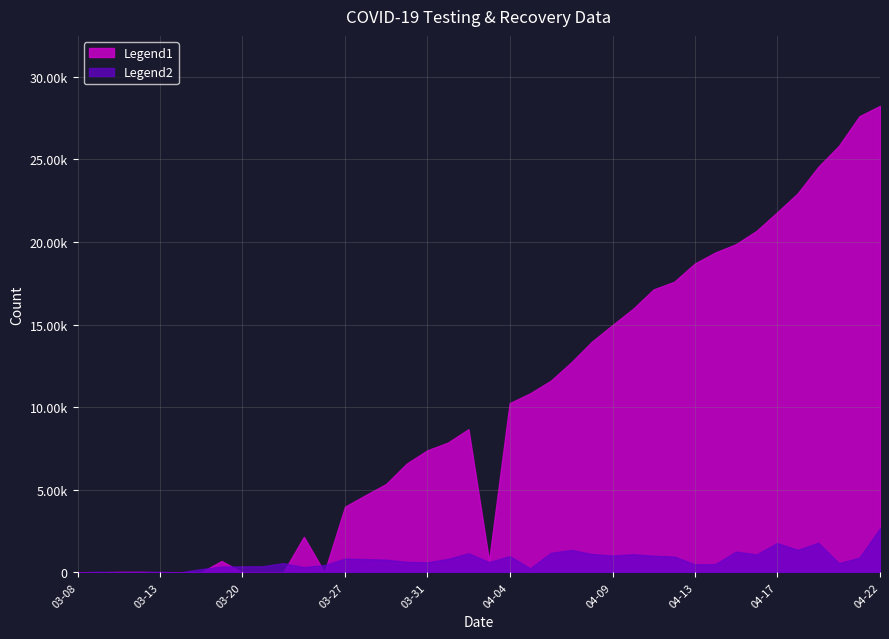

What are all the series names shown in the legend?

Legend1, Legend2